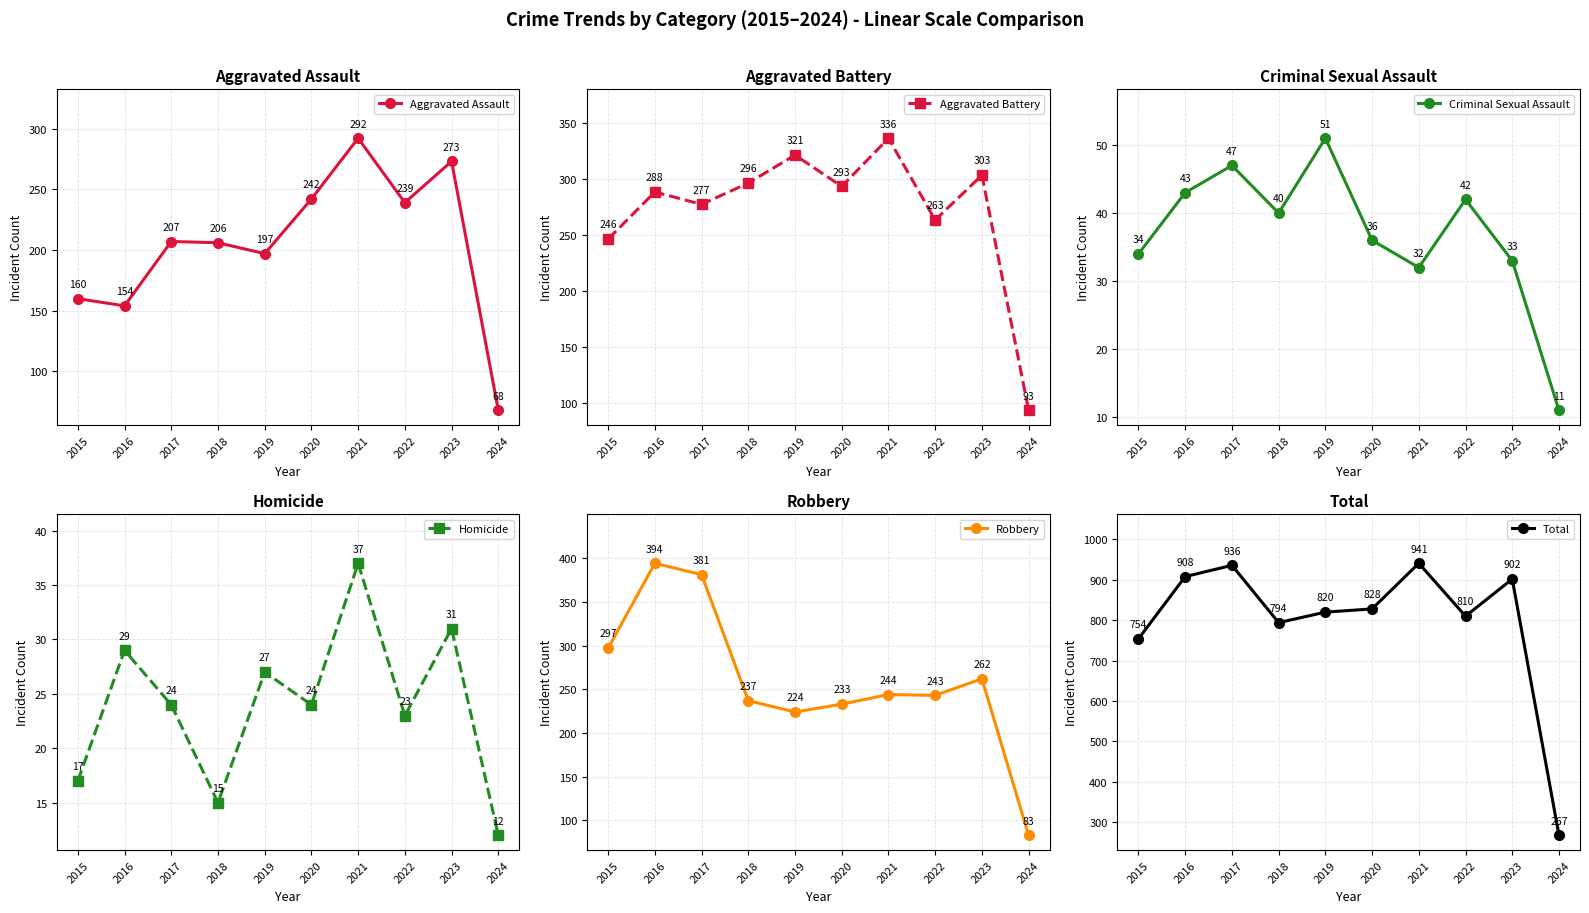

What is the difference between the maximum and minimum values in the Criminal Sexual Assault series?

40